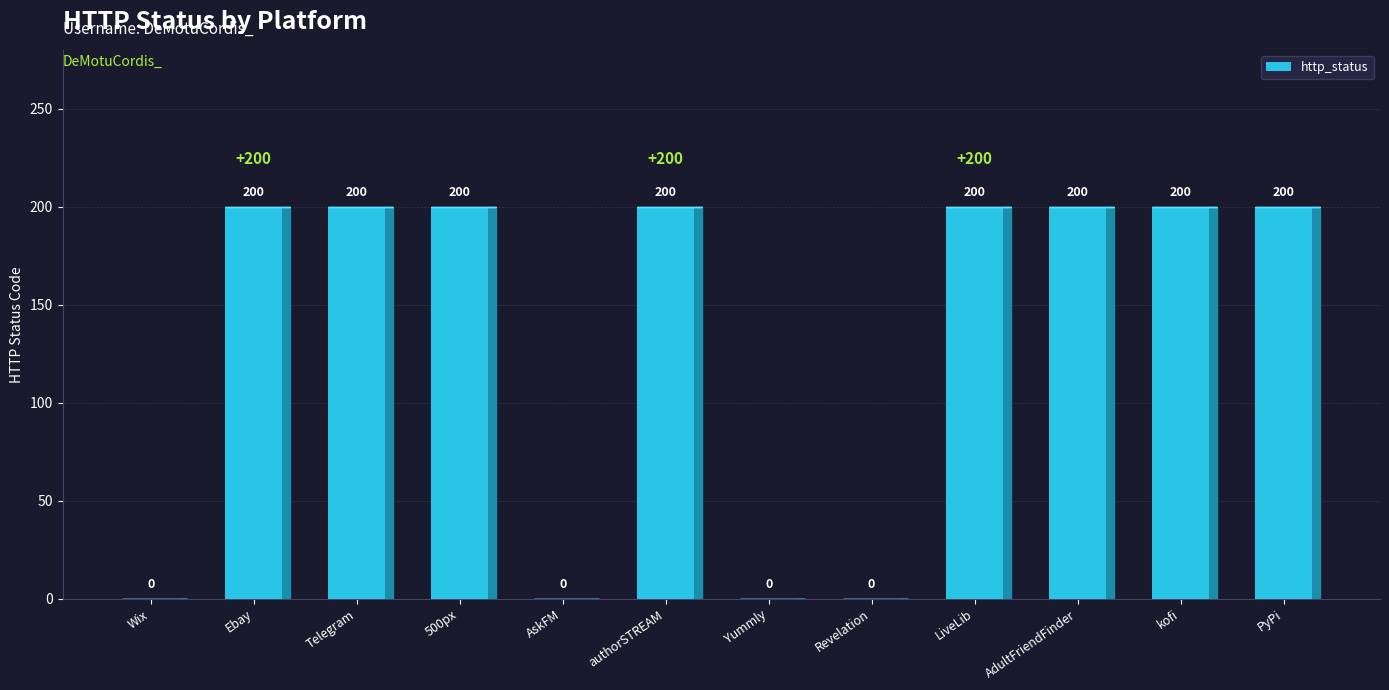

The value at AskFM is 0. True or false?

True